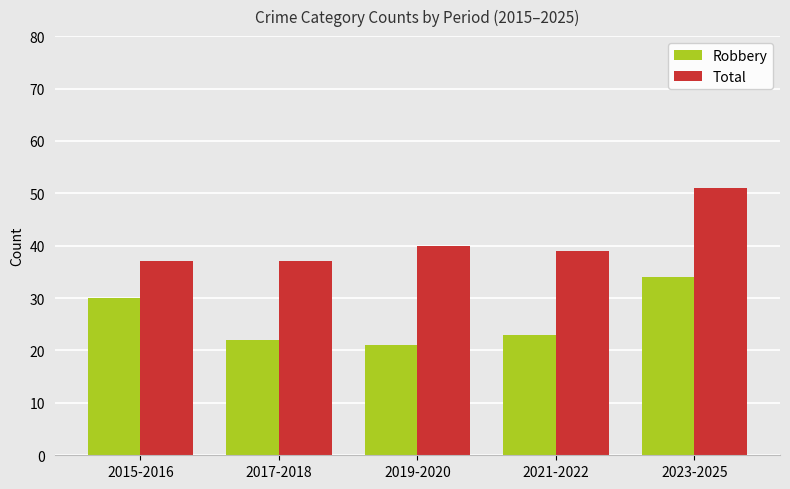

Rank the categories by Robbery value from lowest to highest.

2019-2020, 2017-2018, 2021-2022, 2015-2016, 2023-2025